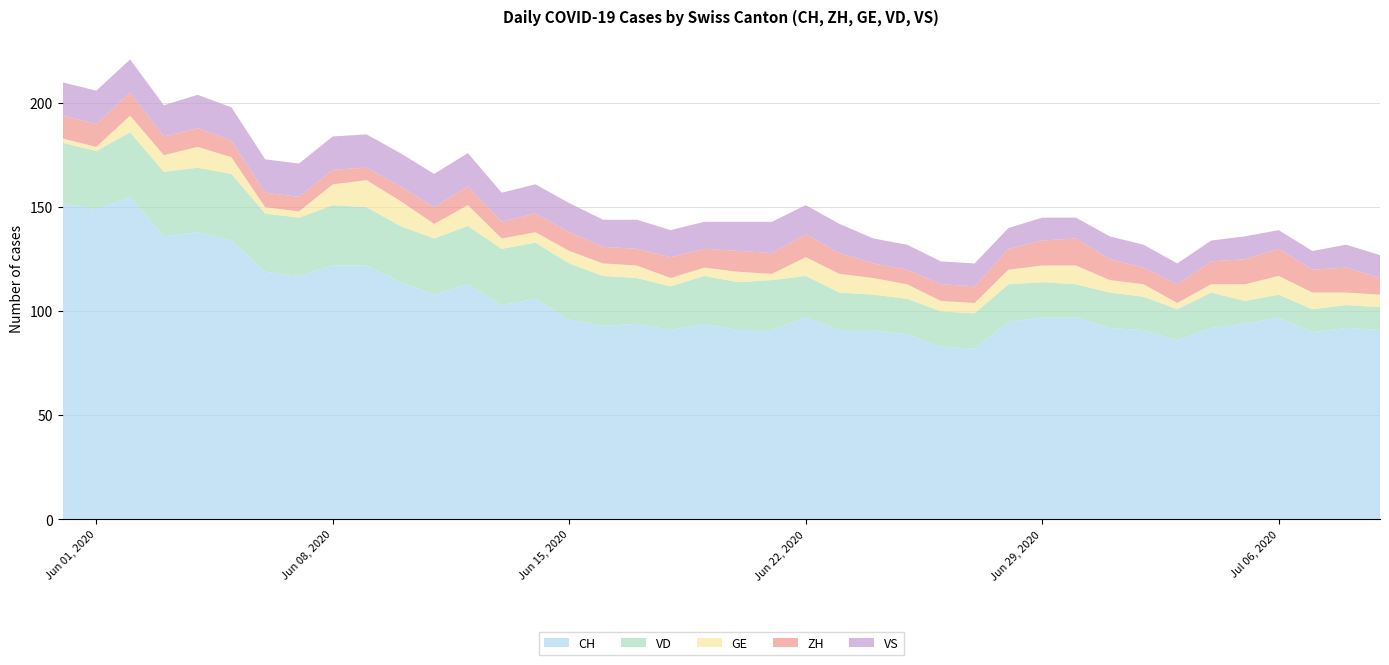

Reading left to right, transcribe all the data shown in this chart.

CH: 152	149	155	136	138	134	119	117	122	122	114	108	113	103	106	96	93	94	91	94	91	91	97	91	91	89	83	82	95	97	97	92	91	86	92	94	97	90	92	91
ZH: 11	11	11	9	9	8	7	7	7	6	7	8	9	8	9	9	8	8	10	9	10	10	11	10	7	7	8	8	10	12	13	10	8	9	11	12	13	11	12	8
GE: 2	2	8	8	10	8	3	3	10	13	12	7	10	5	5	6	6	6	4	4	5	3	9	9	8	7	5	5	7	8	9	6	6	3	4	8	9	8	6	6
VD: 29	28	31	31	31	32	28	28	29	28	27	27	28	27	27	27	24	22	21	23	23	24	20	18	17	17	17	17	18	17	16	17	16	15	17	11	11	11	11	11
VS: 16	16	16	15	16	16	16	16	16	16	16	16	16	14	14	14	13	14	13	13	14	15	14	14	12	12	11	11	10	11	10	11	11	10	10	11	9	9	11	11